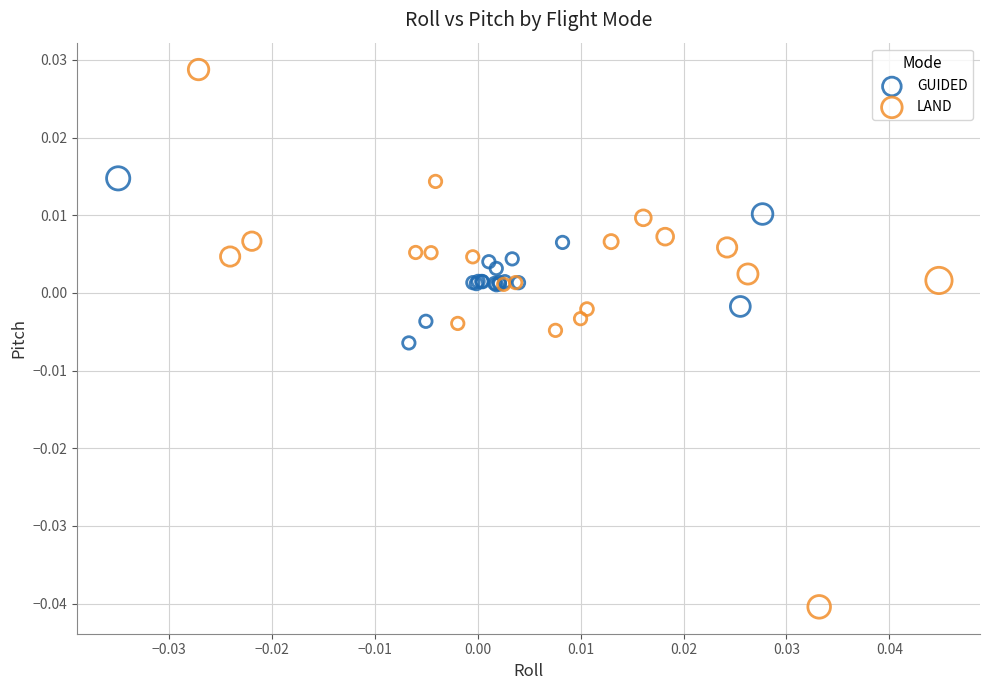

Which series has the largest Y range (max minus min)?

LAND